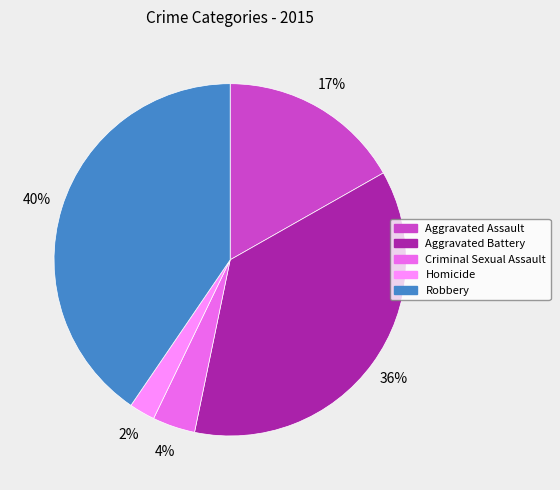

True or false: Homicide accounts for 2% of the total.

True